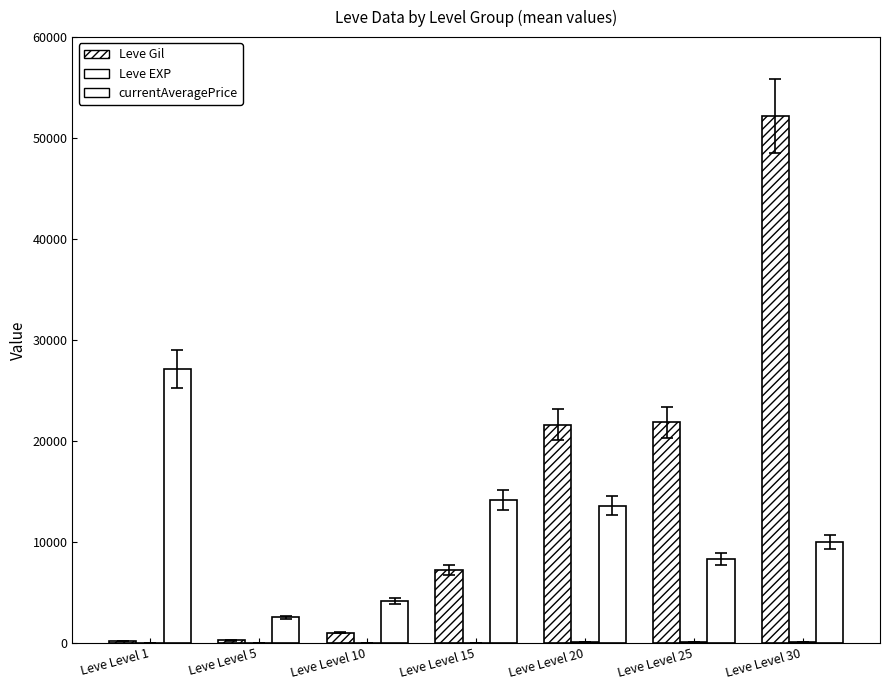

Are the bars grouped side by side (vs. stacked)?

Yes